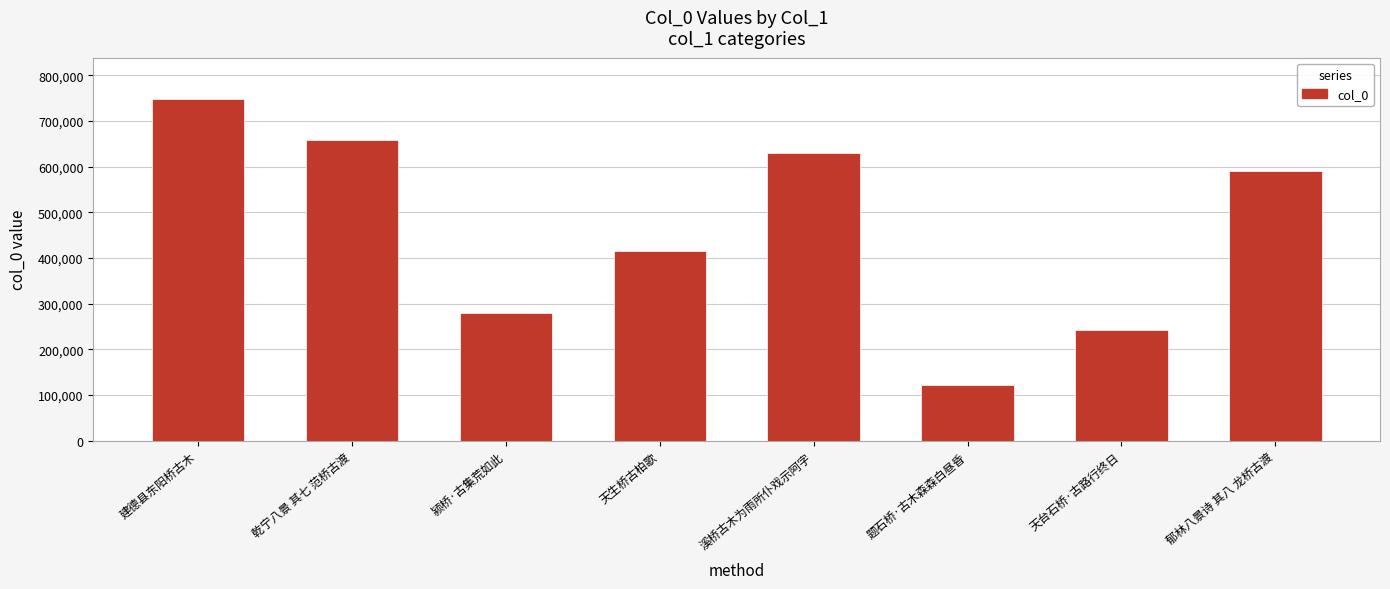

Rank the categories by value from lowest to highest.

题石桥·古木森森白昼昏, 天台石桥·古路行终日, 颍桥·古集荒如此, 天生桥古柏歌, 郁林八景诗 其八 龙桥古渡, 溪桥古木为雨所仆戏示阿字, 乾宁八景 其七 范桥古渡, 建德县东阳桥古木